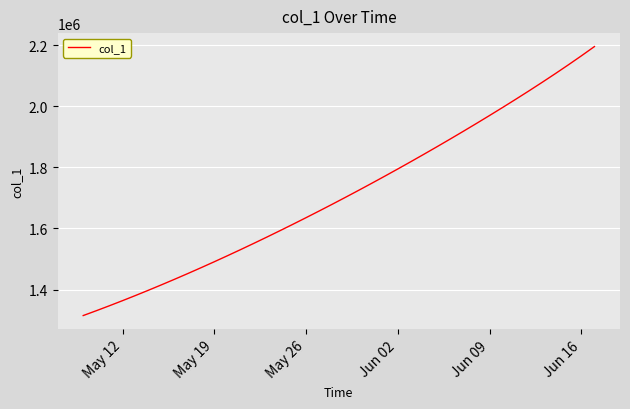

What is the minimum value shown in the chart?

1315099.0